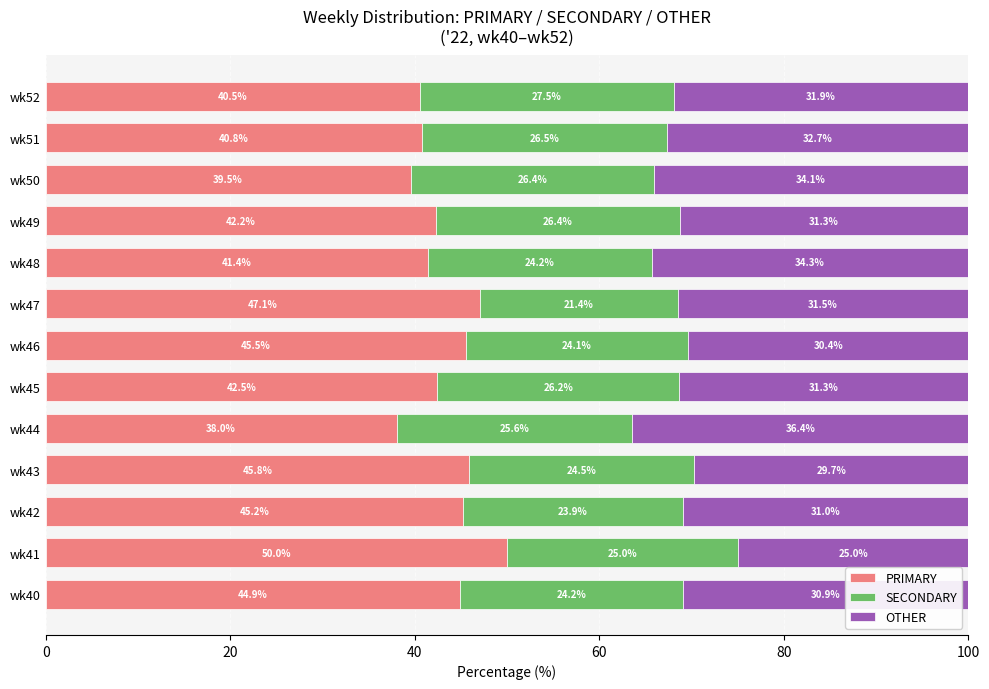

What are all the series names shown in the legend?

PRIMARY, SECONDARY, OTHER